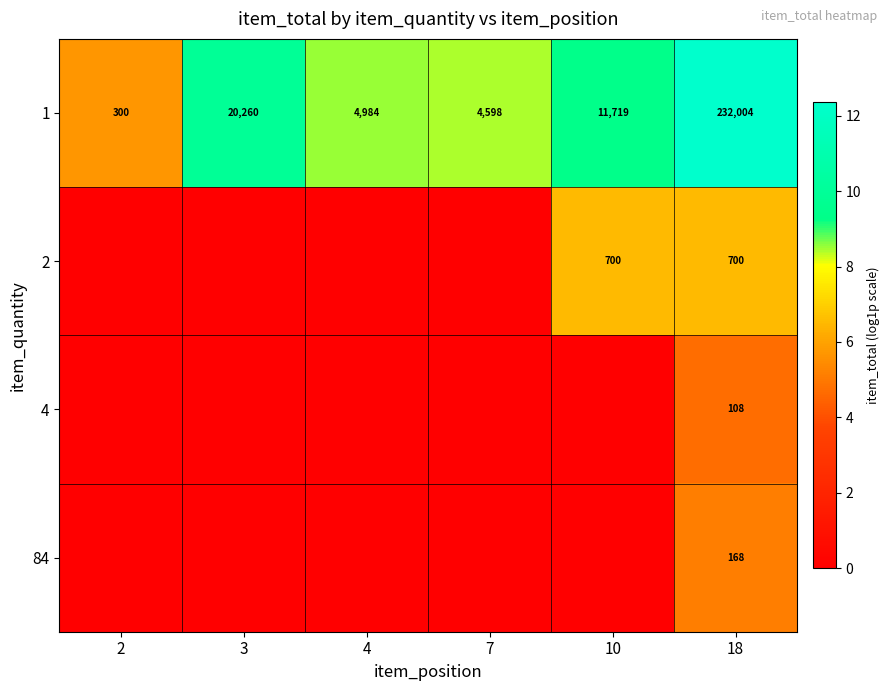

What is the average value of the 1 series?

45644